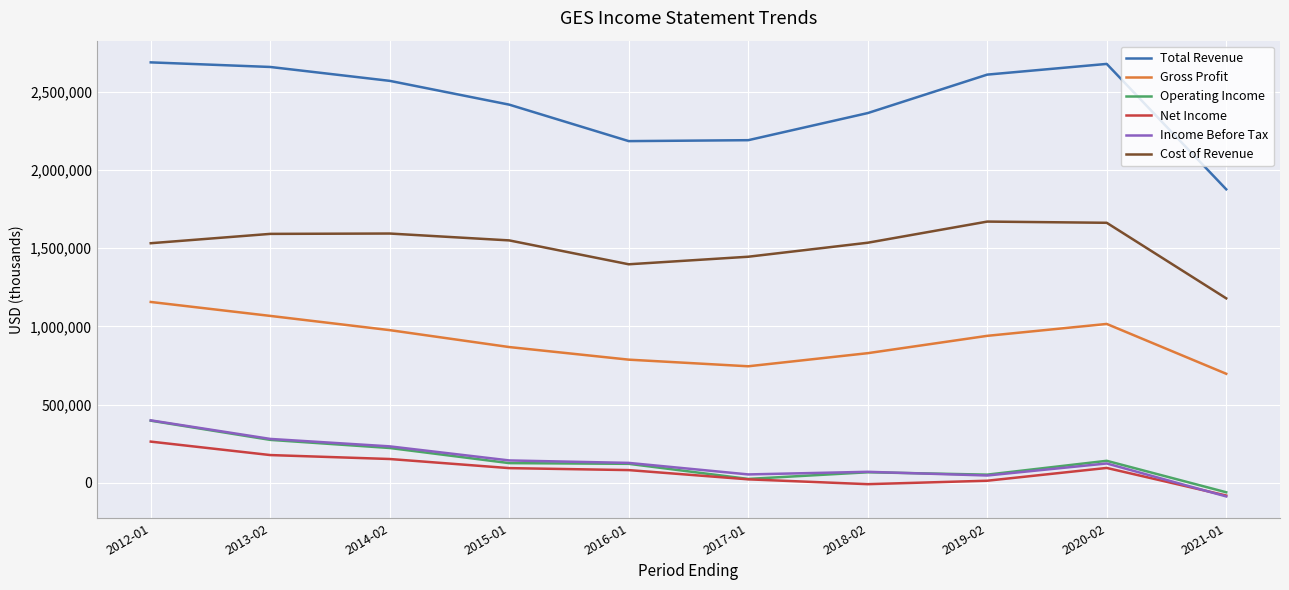

How many values in the Net Income series are below 93900?

5